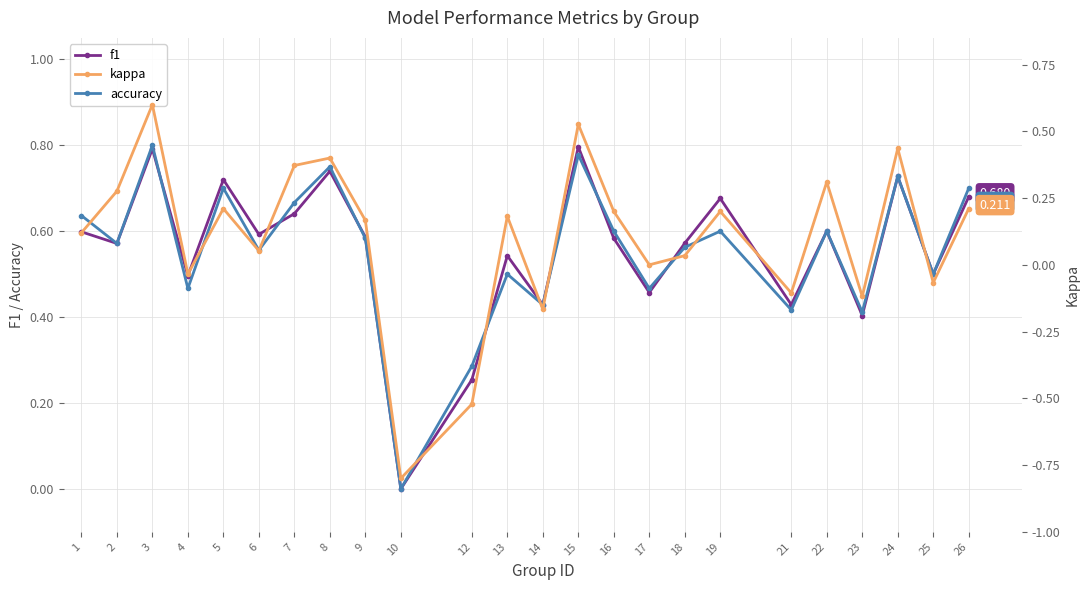

What is the sum of all accuracy values?

13.3